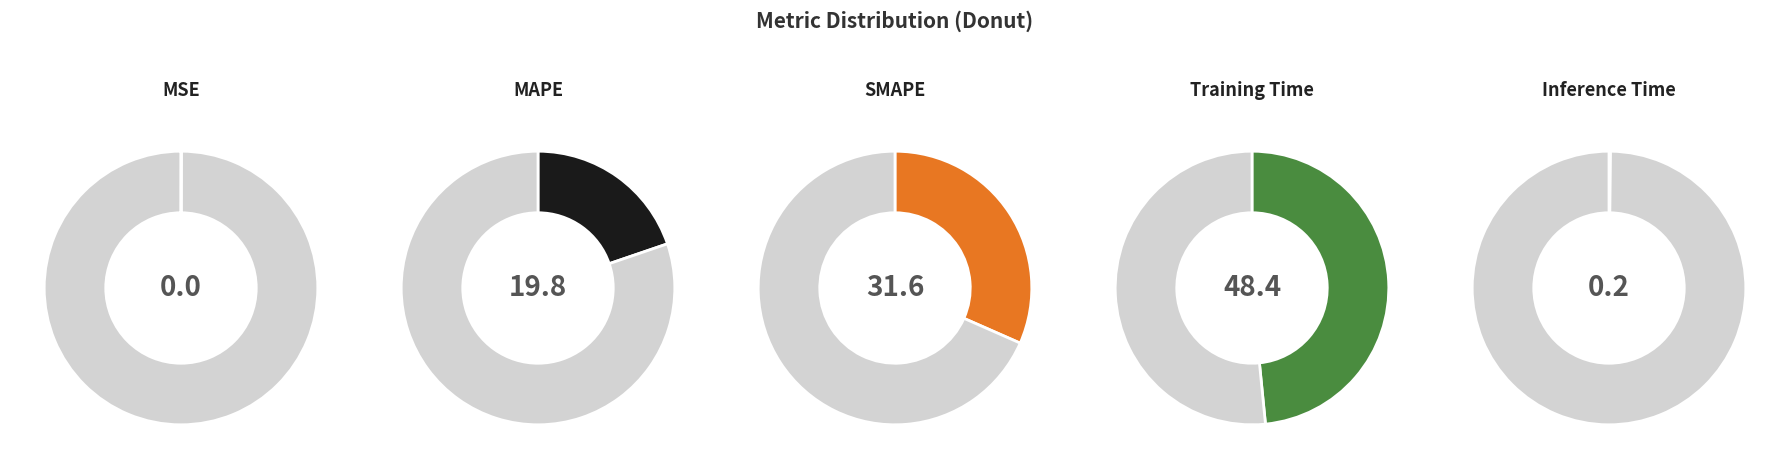

Is there any slice that represents more than half of the pie?

No